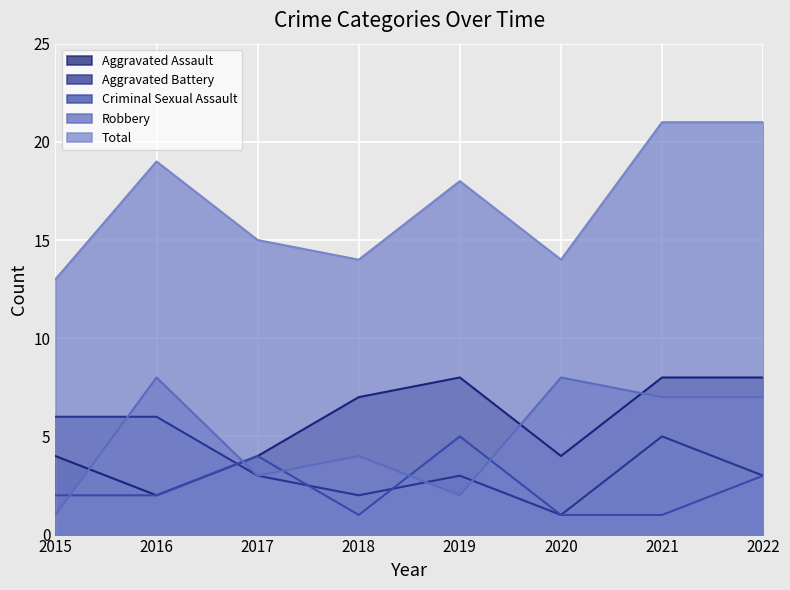

True or false: Criminal Sexual Assault and Total intersect in this chart.

False